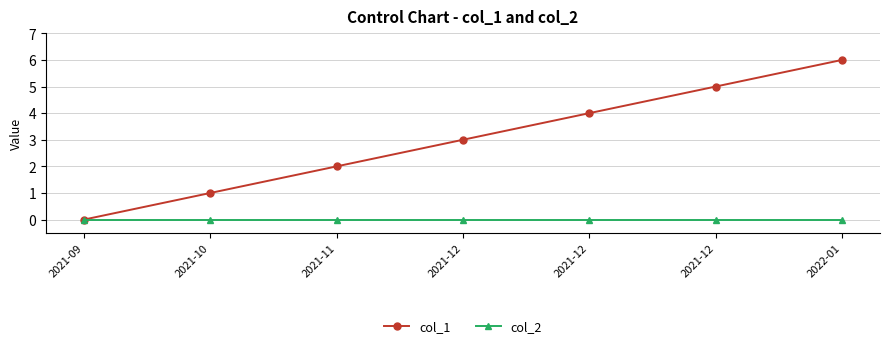

True or false: col_2 has more than 1 points higher than both neighbors.

False